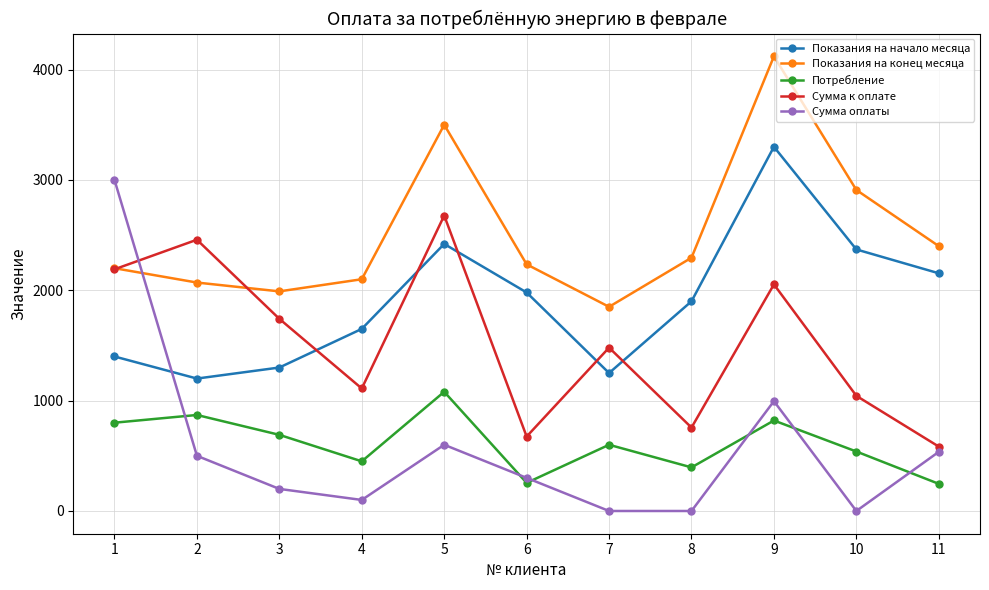

How many data points in Сумма оплаты are less than 300?

5